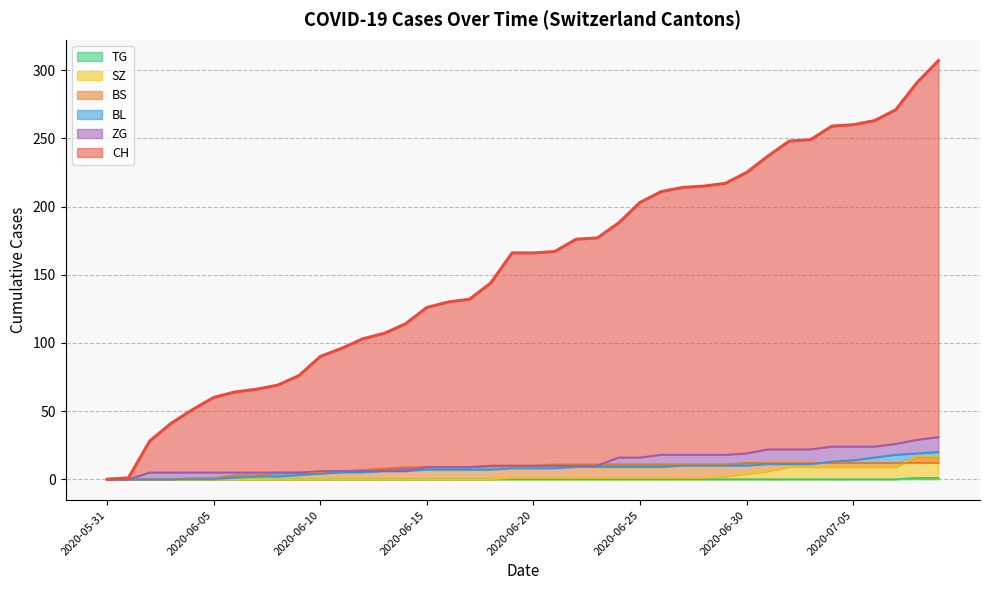

Reading right to left, list all the values displayed in this chart.

CH: 2020-07-09=307	2020-07-08=291	2020-07-07=271	2020-07-06=263	2020-07-05=260	2020-07-04=259	2020-07-03=249	2020-07-02=248	2020-07-01=237	2020-06-30=225	2020-06-29=217	2020-06-28=215	2020-06-27=214	2020-06-26=211	2020-06-25=203	2020-06-24=188	2020-06-23=177	2020-06-22=176	2020-06-21=167	2020-06-20=166	2020-06-19=166	2020-06-18=144	2020-06-17=132	2020-06-16=130	2020-06-15=126	2020-06-14=114	2020-06-13=107	2020-06-12=103	2020-06-11=96	2020-06-10=90	2020-06-09=76	2020-06-08=69	2020-06-07=66	2020-06-06=64	2020-06-05=60	2020-06-04=51	2020-06-03=41	2020-06-02=28	2020-06-01=1	2020-05-31=0
BS: 2020-07-09=12	2020-07-08=12	2020-07-07=12	2020-07-06=12	2020-07-05=12	2020-07-04=12	2020-07-03=12	2020-07-02=12	2020-07-01=12	2020-06-30=12	2020-06-29=11	2020-06-28=11	2020-06-27=11	2020-06-26=11	2020-06-25=11	2020-06-24=11	2020-06-23=11	2020-06-22=11	2020-06-21=11	2020-06-20=10	2020-06-19=10	2020-06-18=10	2020-06-17=9	2020-06-16=9	2020-06-15=9	2020-06-14=9	2020-06-13=8	2020-06-12=7	2020-06-11=6	2020-06-10=5	2020-06-09=5	2020-06-08=5	2020-06-07=3	2020-06-06=3	2020-06-05=1	2020-06-04=1	2020-06-03=0	2020-06-02=0	2020-06-01=0	2020-05-31=0
SZ: 2020-07-09=17	2020-07-08=17	2020-07-07=9	2020-07-06=9	2020-07-05=9	2020-07-04=9	2020-07-03=9	2020-07-02=9	2020-07-01=6	2020-06-30=4	2020-06-29=2	2020-06-28=1	2020-06-27=1	2020-06-26=1	2020-06-25=1	2020-06-24=1	2020-06-23=1	2020-06-22=1	2020-06-21=1	2020-06-20=1	2020-06-19=1	2020-06-18=0	2020-06-17=0	2020-06-16=0	2020-06-15=0	2020-06-14=0	2020-06-13=0	2020-06-12=0	2020-06-11=0	2020-06-10=0	2020-06-09=0	2020-06-08=0	2020-06-07=0	2020-06-06=0	2020-06-05=0	2020-06-04=0	2020-06-03=0	2020-06-02=0	2020-06-01=0	2020-05-31=0
TG: 2020-07-09=1	2020-07-08=1	2020-07-07=0	2020-07-06=0	2020-07-05=0	2020-07-04=0	2020-07-03=0	2020-07-02=0	2020-07-01=0	2020-06-30=0	2020-06-29=0	2020-06-28=0	2020-06-27=0	2020-06-26=0	2020-06-25=0	2020-06-24=0	2020-06-23=0	2020-06-22=0	2020-06-21=0	2020-06-20=0	2020-06-19=0	2020-06-18=0	2020-06-17=0	2020-06-16=0	2020-06-15=0	2020-06-14=0	2020-06-13=0	2020-06-12=0	2020-06-11=0	2020-06-10=0	2020-06-09=0	2020-06-08=0	2020-06-07=0	2020-06-06=0	2020-06-05=0	2020-06-04=0	2020-06-03=0	2020-06-02=0	2020-06-01=0	2020-05-31=0
BL: 2020-07-09=20	2020-07-08=19	2020-07-07=18	2020-07-06=16	2020-07-05=14	2020-07-04=13	2020-07-03=11	2020-07-02=11	2020-07-01=11	2020-06-30=10	2020-06-29=10	2020-06-28=10	2020-06-27=10	2020-06-26=9	2020-06-25=9	2020-06-24=9	2020-06-23=9	2020-06-22=9	2020-06-21=8	2020-06-20=8	2020-06-19=8	2020-06-18=7	2020-06-17=7	2020-06-16=7	2020-06-15=7	2020-06-14=6	2020-06-13=6	2020-06-12=5	2020-06-11=5	2020-06-10=4	2020-06-09=3	2020-06-08=2	2020-06-07=2	2020-06-06=1	2020-06-05=0	2020-06-04=0	2020-06-03=0	2020-06-02=0	2020-06-01=0	2020-05-31=0
ZG: 2020-07-09=31	2020-07-08=29	2020-07-07=26	2020-07-06=24	2020-07-05=24	2020-07-04=24	2020-07-03=22	2020-07-02=22	2020-07-01=22	2020-06-30=19	2020-06-29=18	2020-06-28=18	2020-06-27=18	2020-06-26=18	2020-06-25=16	2020-06-24=16	2020-06-23=10	2020-06-22=10	2020-06-21=10	2020-06-20=10	2020-06-19=10	2020-06-18=10	2020-06-17=9	2020-06-16=9	2020-06-15=9	2020-06-14=6	2020-06-13=6	2020-06-12=6	2020-06-11=6	2020-06-10=6	2020-06-09=5	2020-06-08=5	2020-06-07=5	2020-06-06=5	2020-06-05=5	2020-06-04=5	2020-06-03=5	2020-06-02=5	2020-06-01=0	2020-05-31=0